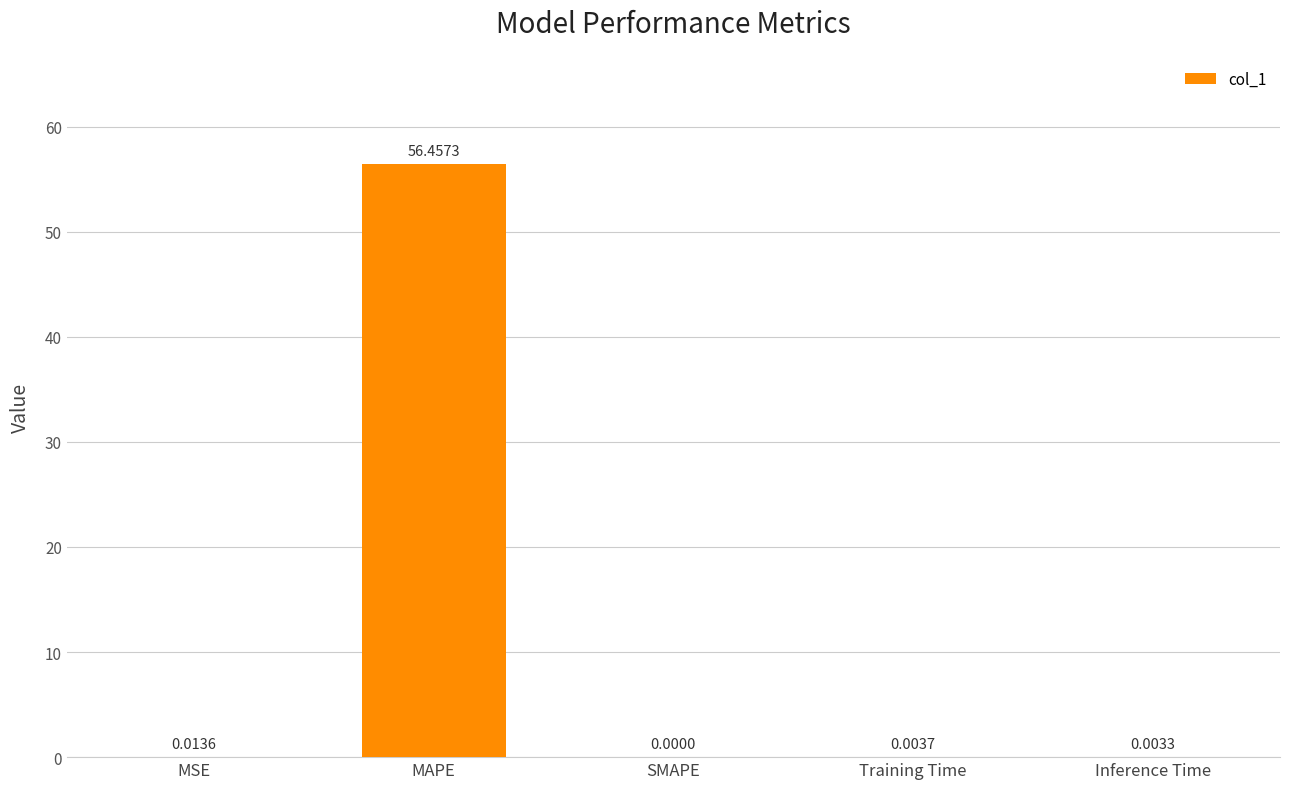

Which label corresponds to the largest value in the chart?

MAPE